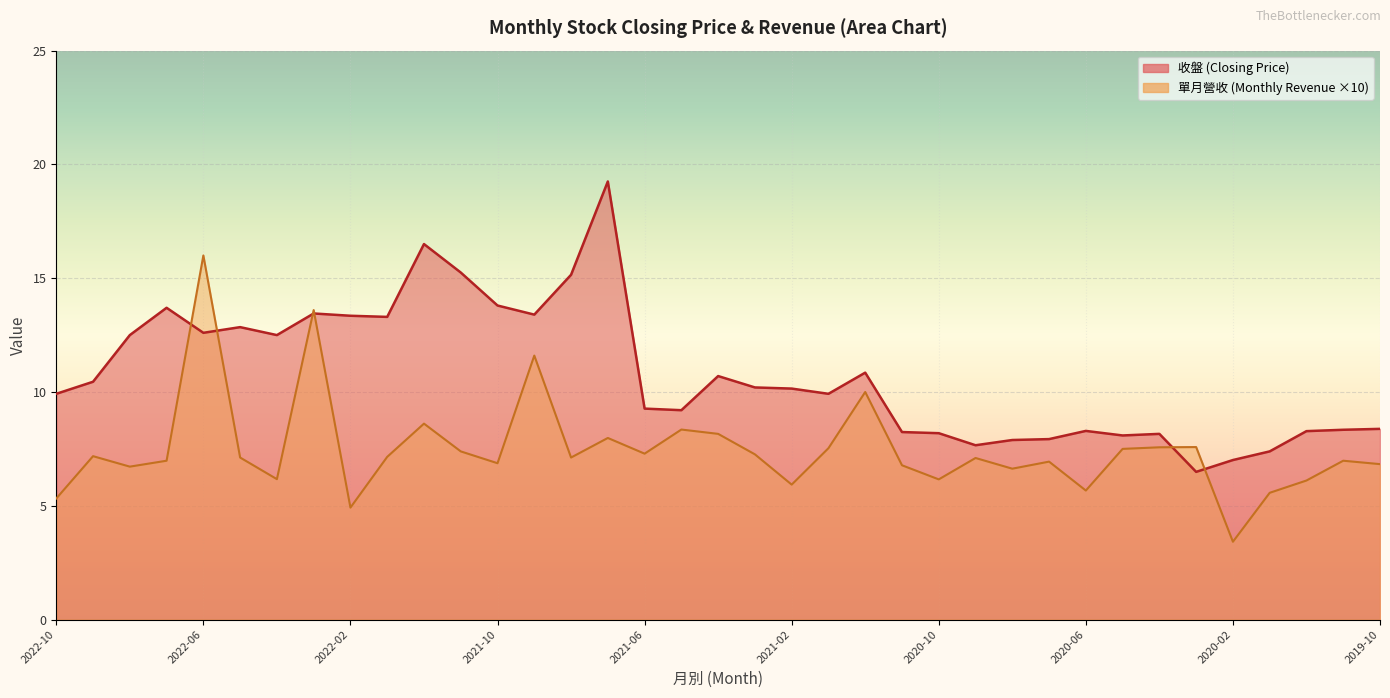

Reading left to right, extract all data points from this chart.

收盤: 9.9	10.4	12.5	13.7	12.6	12.8	12.5	13.4	13.3	13.3	16.5	15.2	13.8	13.4	15.2	19.2	9.3	9.2	10.7	10.2	10.2	9.9	10.8	8.2	8.2	7.7	7.9	7.9	8.3	8.1	8.2	6.5	7.0	7.4	8.3	8.3	8.4
單月營收: 5.3	7.2	6.7	7.0	16.0	7.1	6.2	13.6	4.9	7.1	8.6	7.4	6.9	11.6	7.1	8.0	7.3	8.3	8.2	7.3	5.9	7.5	10.0	6.8	6.2	7.1	6.6	6.9	5.7	7.5	7.6	7.6	3.4	5.6	6.1	7.0	6.8